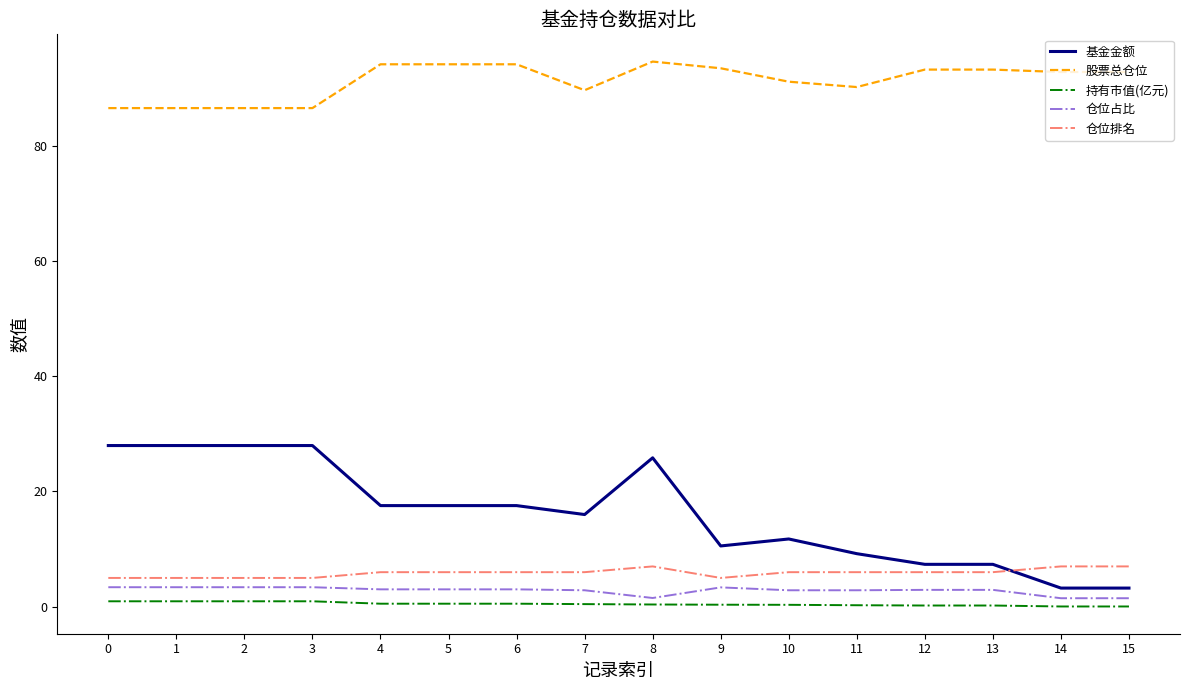

At which label is 基金金额 closest to 15?

7